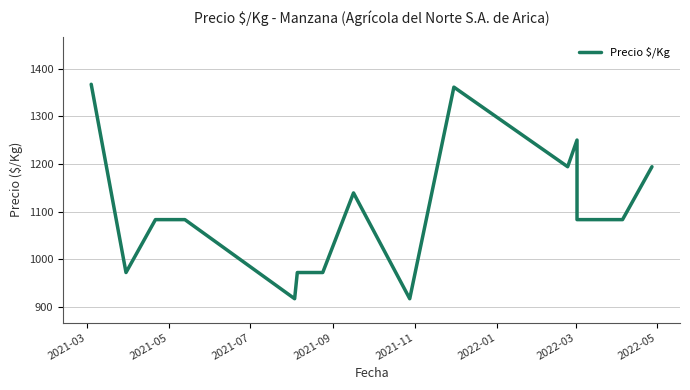

Is this an area chart (filled region under the line)?

No